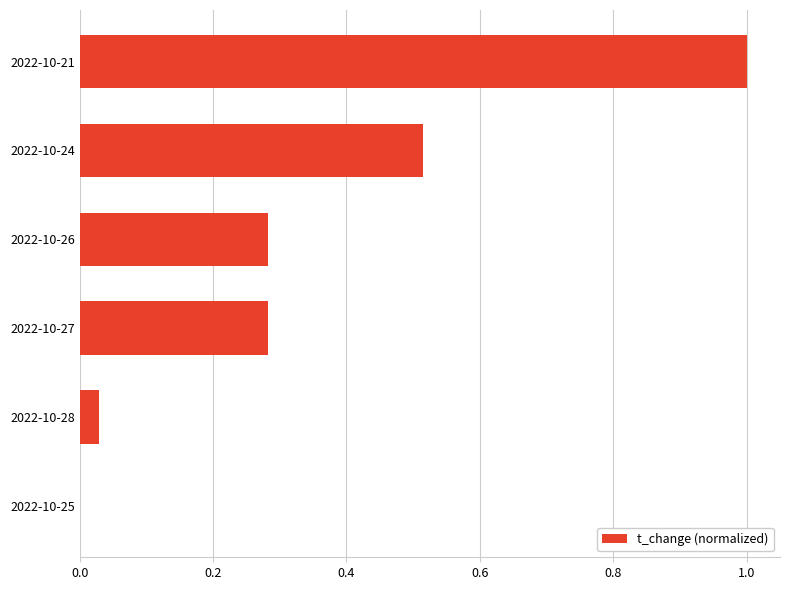

What is the greatest value displayed?

1.0